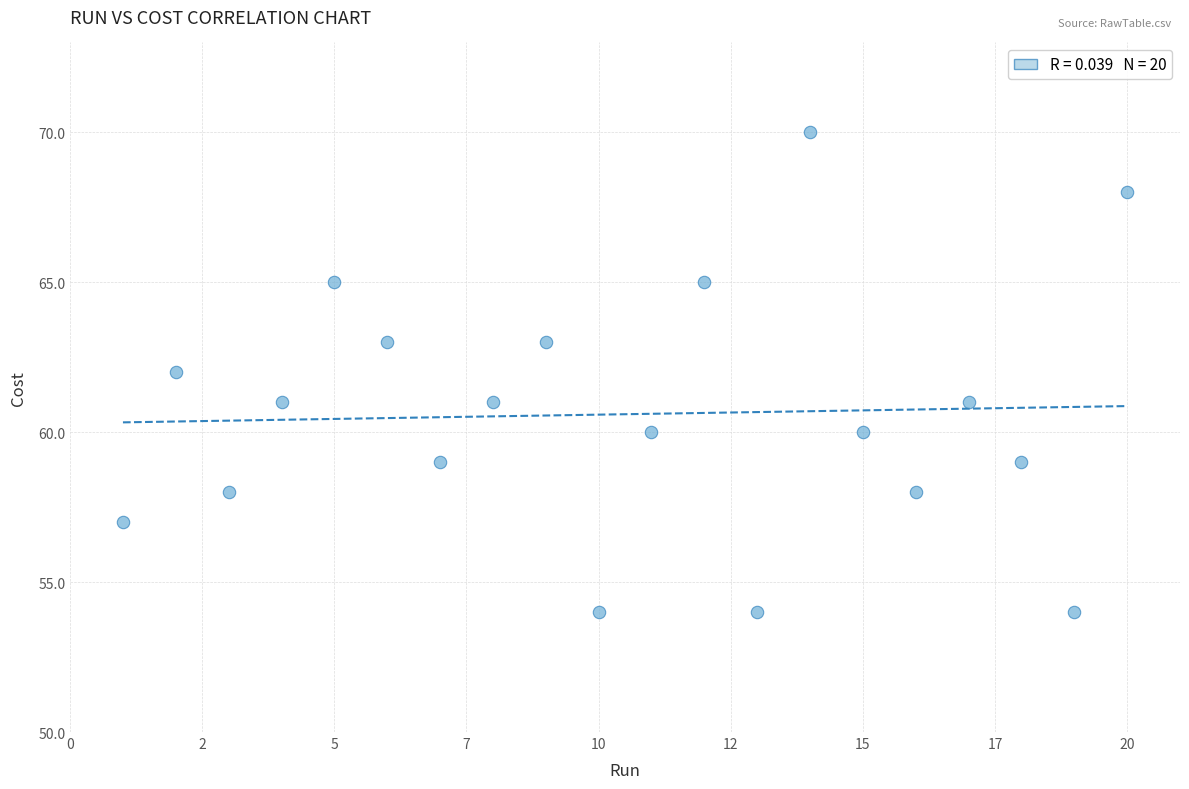

What is the range of X values (max minus min)?

19.0